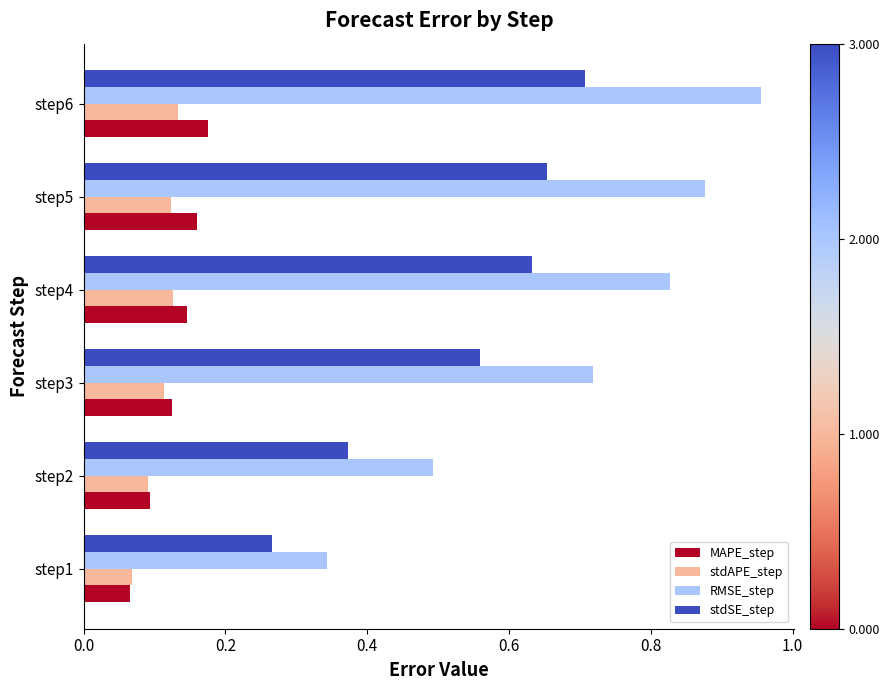

Count the stdAPE_step values in the range 0 to 1.

6